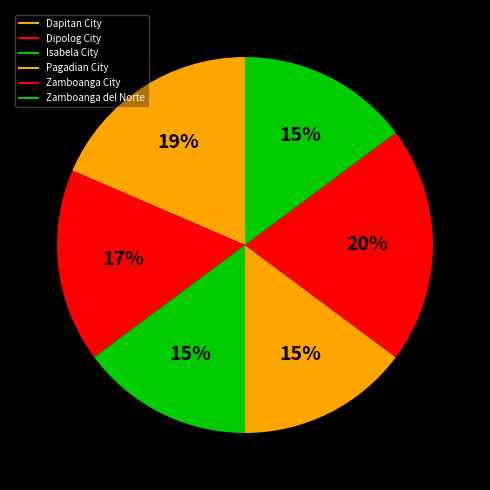

What is the largest slice in the pie chart?

Zamboanga City